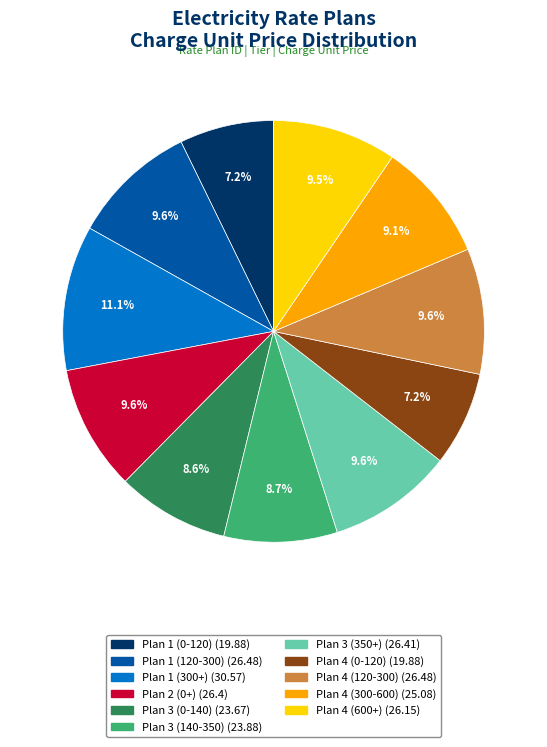

To the nearest percent, what is the difference between the Plan 1 (300+) and Plan 4 (0-120) slice percentages?

4%